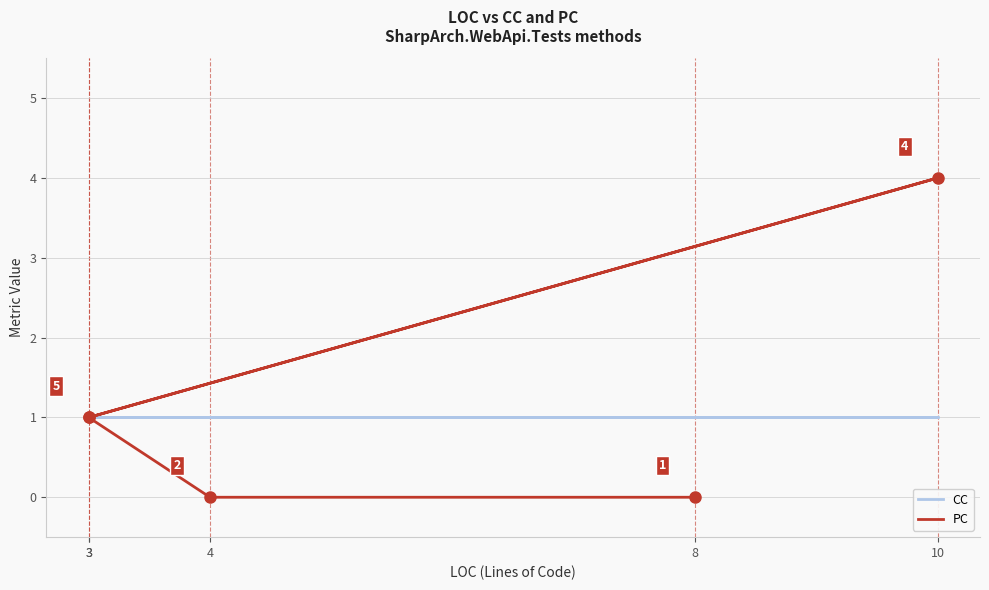

Which series has the largest total across all categories?

PC